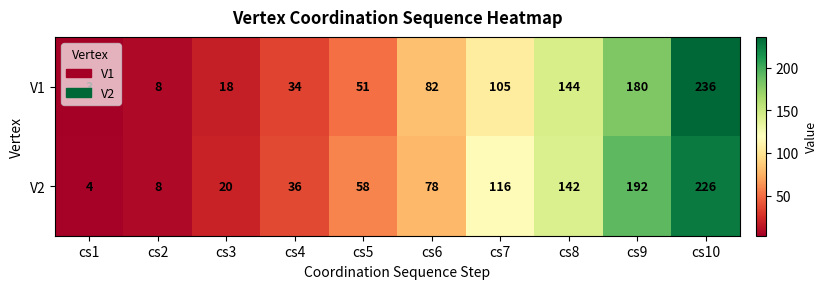

The value of V1 at cs5 is 83. True or false?

False